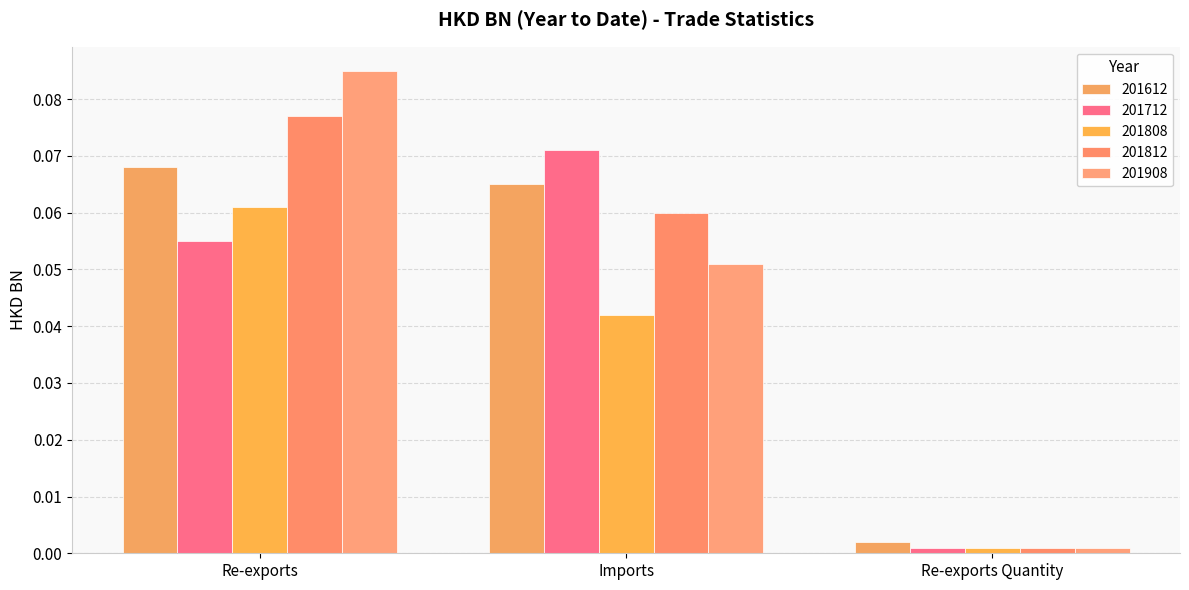

What is the label of the 3rd bar from the right?

Re-exports